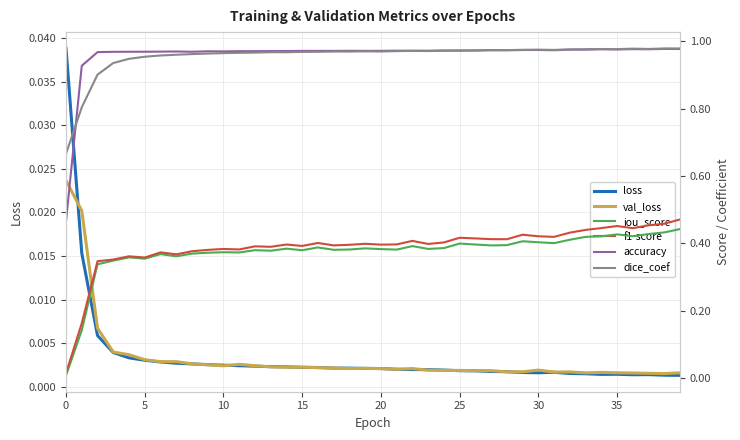

In dice_coef, how many points are higher than both neighbors (excluding endpoints)?

7